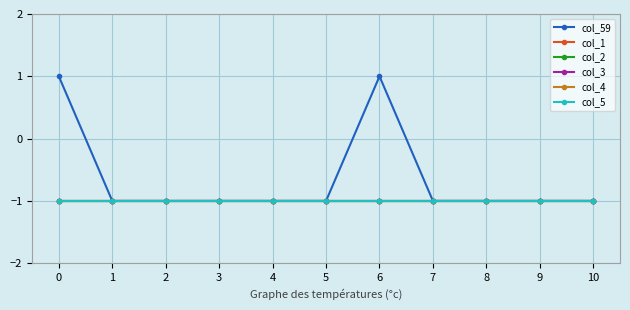

Does the chart have visible grid lines?

Yes